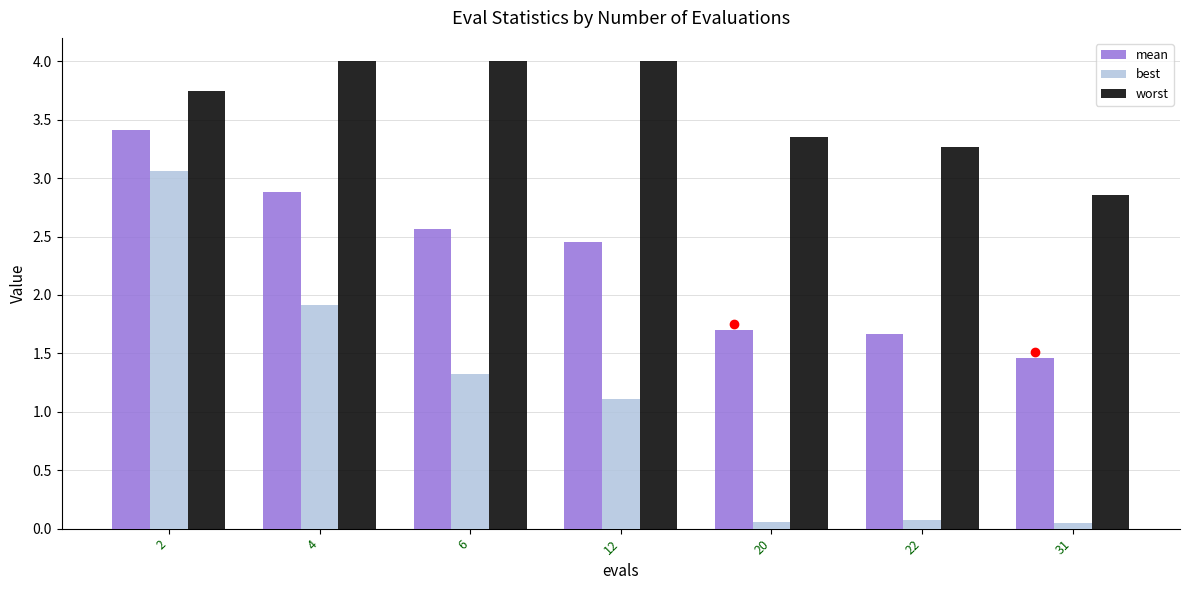

Which series has the largest total across all categories?

worst